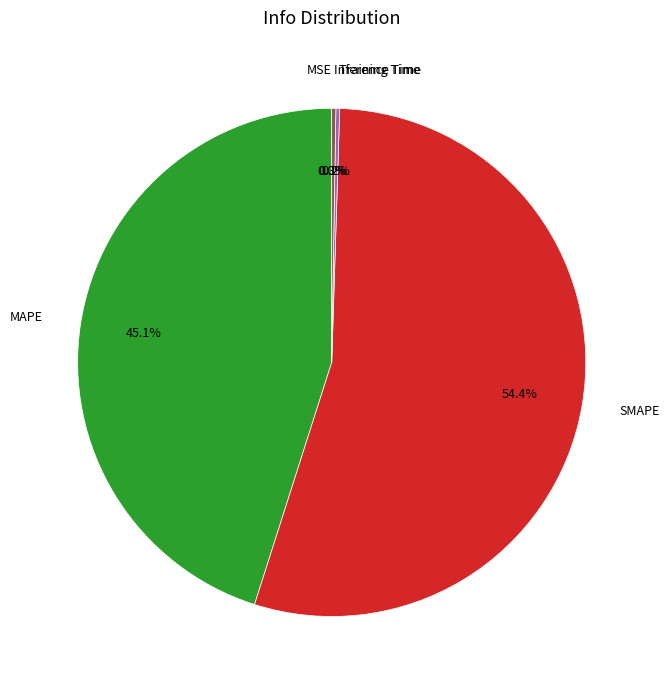

Which has a higher value, SMAPE or MAPE?

SMAPE